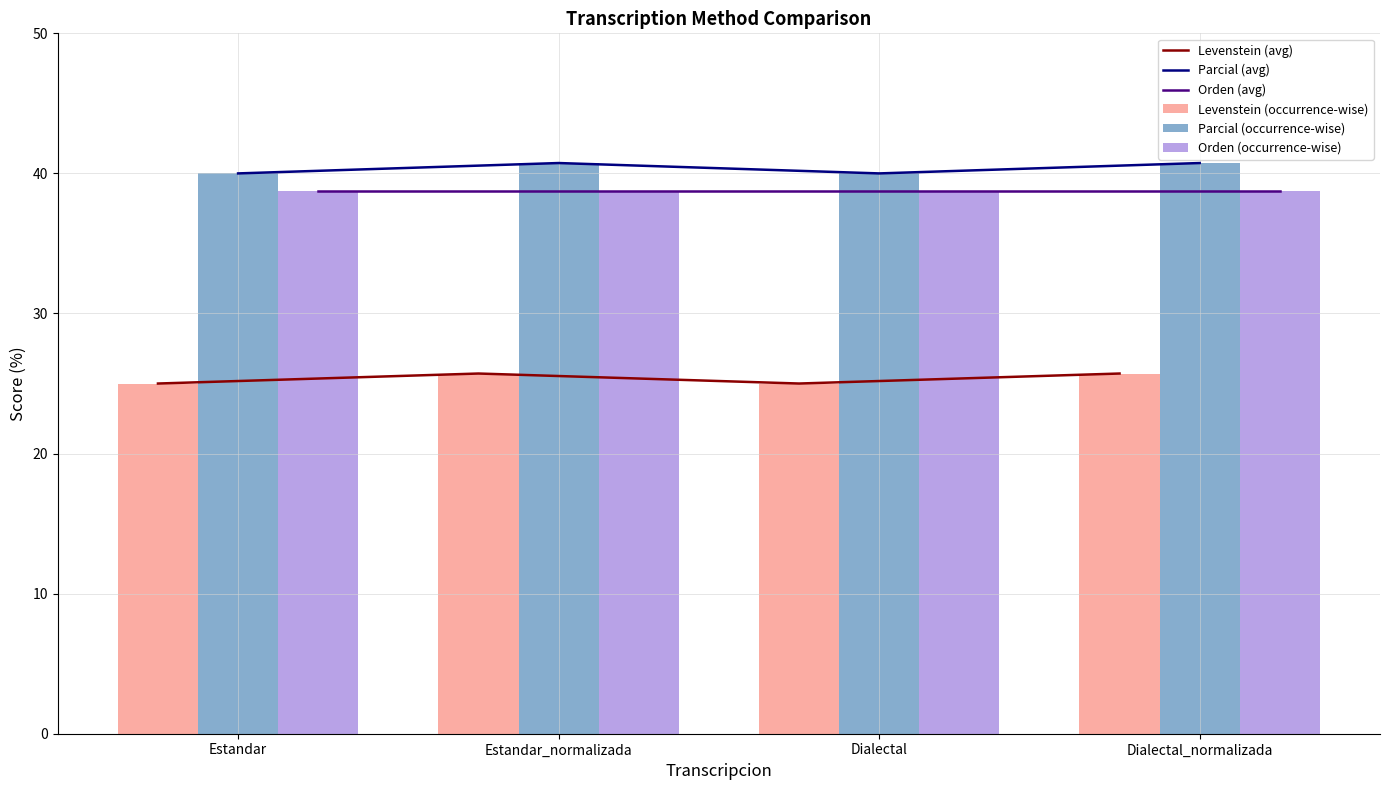

Reading left to right, extract all data points from this chart.

Levenstein (avg): 25.0	25.7	25.0	25.7
Parcial (avg): 40.0	40.7	40.0	40.7
Orden (avg): 38.7	38.7	38.7	38.7
Levenstein (occurrence-wise): 25.0	25.7	25.0	25.7
Parcial (occurrence-wise): 40.0	40.7	40.0	40.7
Orden (occurrence-wise): 38.7	38.7	38.7	38.7